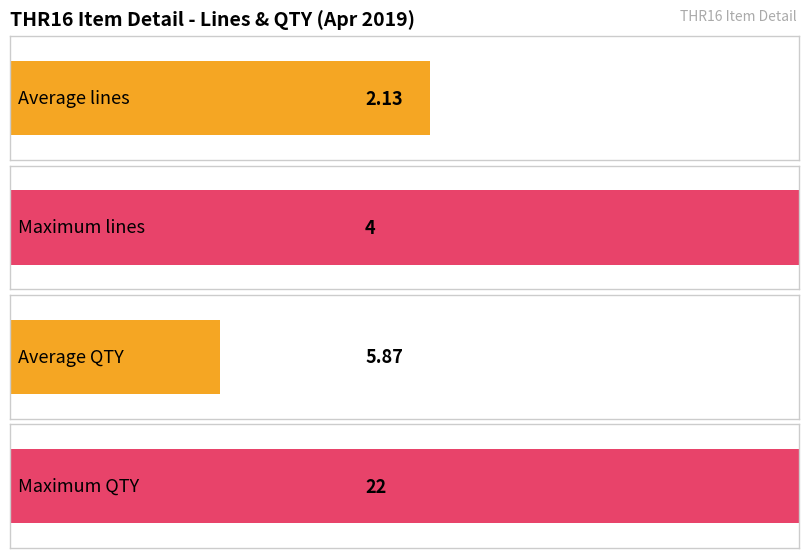

List the series in order of their overall mean, lowest first.

LINES, QTY